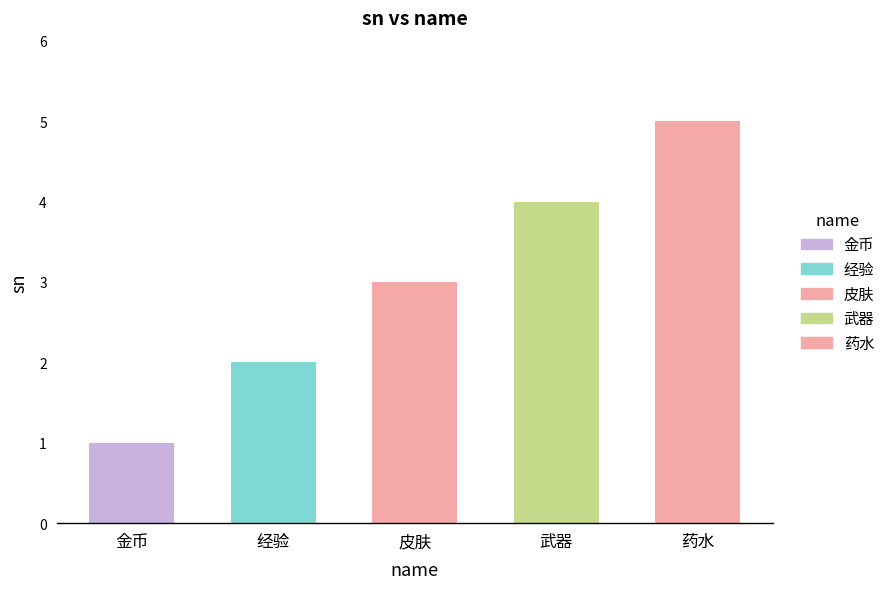

What value does the data have at 金币?

1